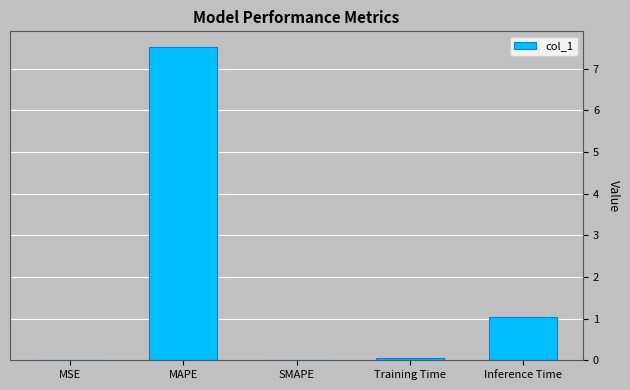

Which has a higher value, Inference Time or MSE?

Inference Time